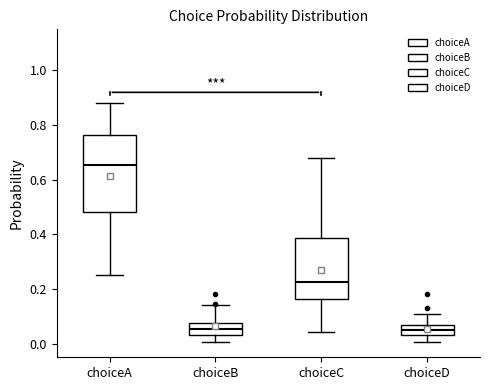

Reading left to right, read every box against the y-axis: the position of its median line, the range the box covers, and the ends of its whiskers. The values are not printed on the chart, so give them approximately, as read against the axis.

choiceA: median 0.66, box 0.48 to 0.76, whiskers 0.24 to 0.88
choiceB: median 0.06, box 0.04 to 0.08, whiskers 0.00 to 0.14
choiceC: median 0.22, box 0.16 to 0.38, whiskers 0.04 to 0.68
choiceD: median 0.06 (inside the box), box 0.04 to 0.06, whiskers 0.00 to 0.10